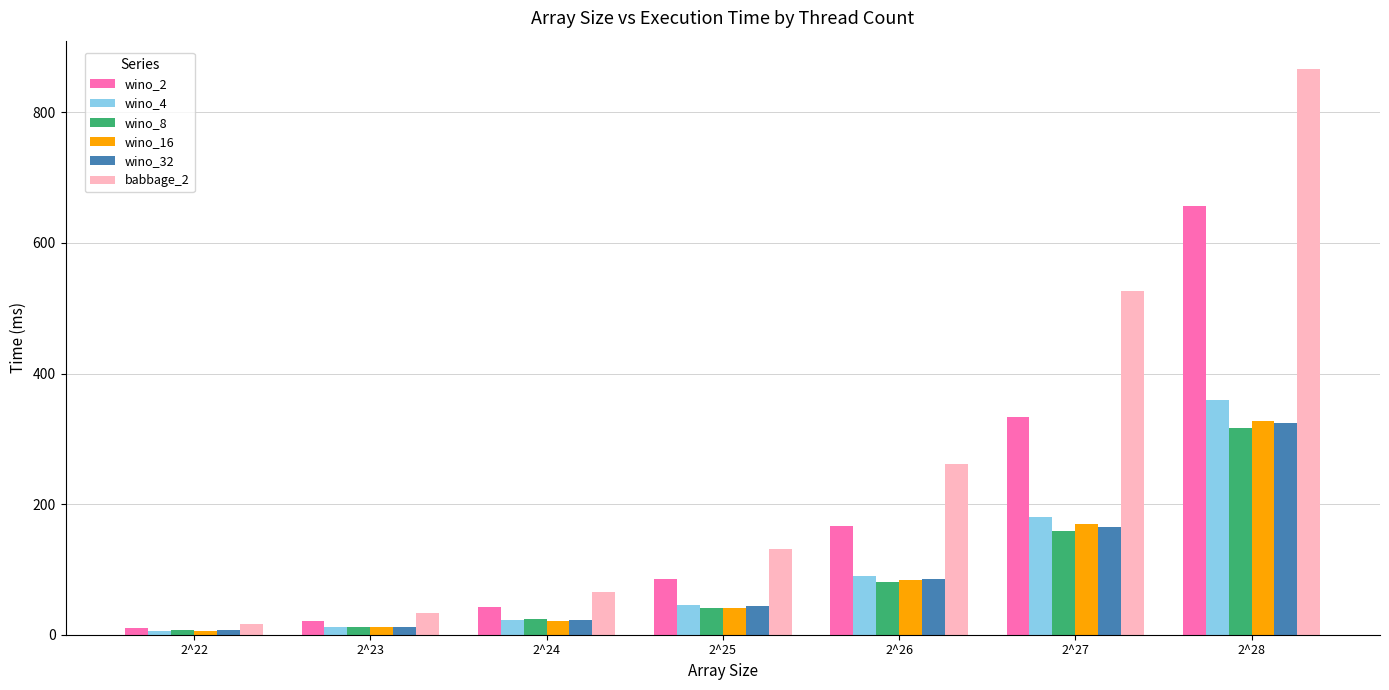

Which category has the highest value in the wino_4 series?

2^28